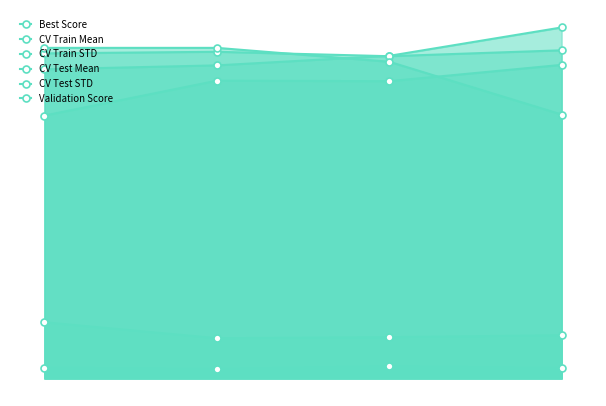

How many CV Train Mean values are between 0 and 1?

4